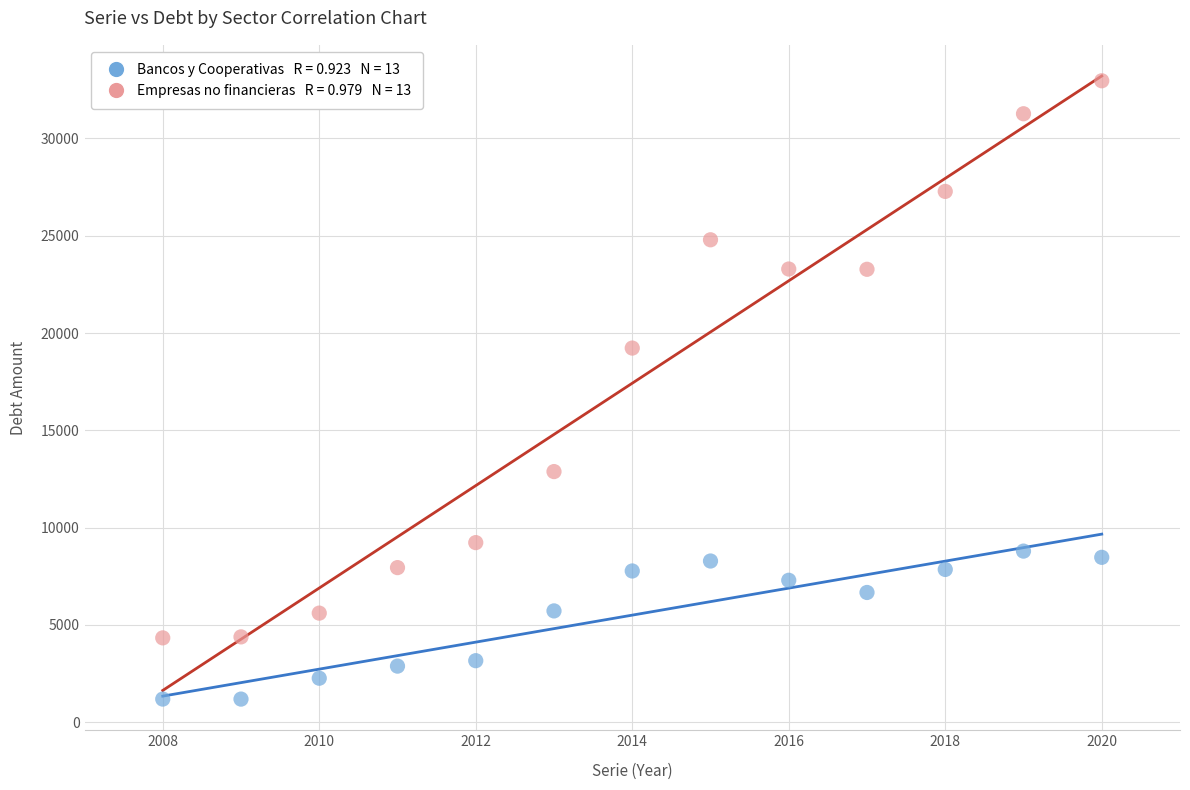

Across all data points, what is the range of Y values (max minus min)?

31776